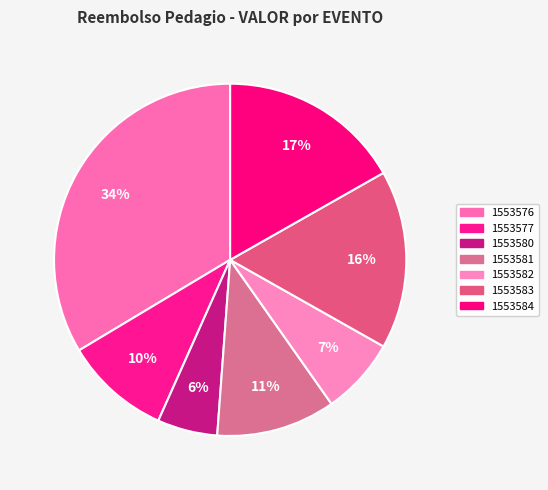

To the nearest percent, what is the average slice percentage?

14%